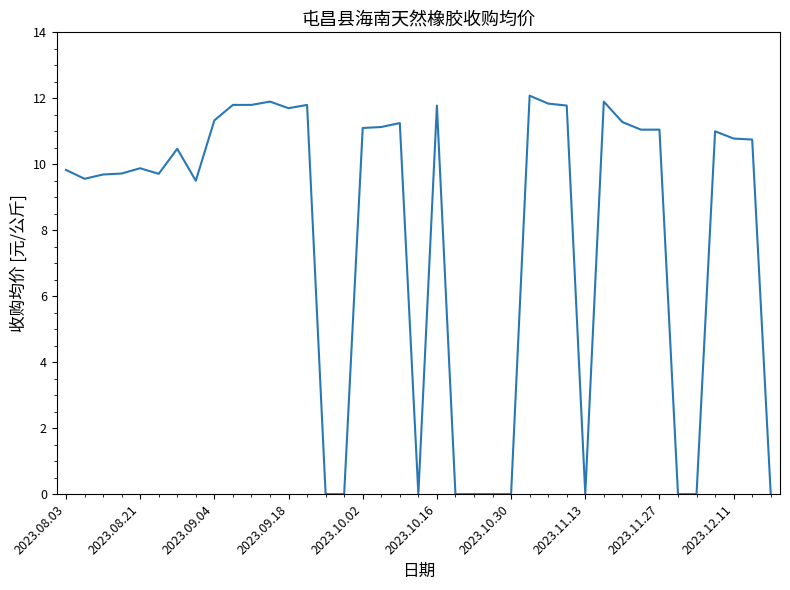

What is the greatest value displayed?

12.1